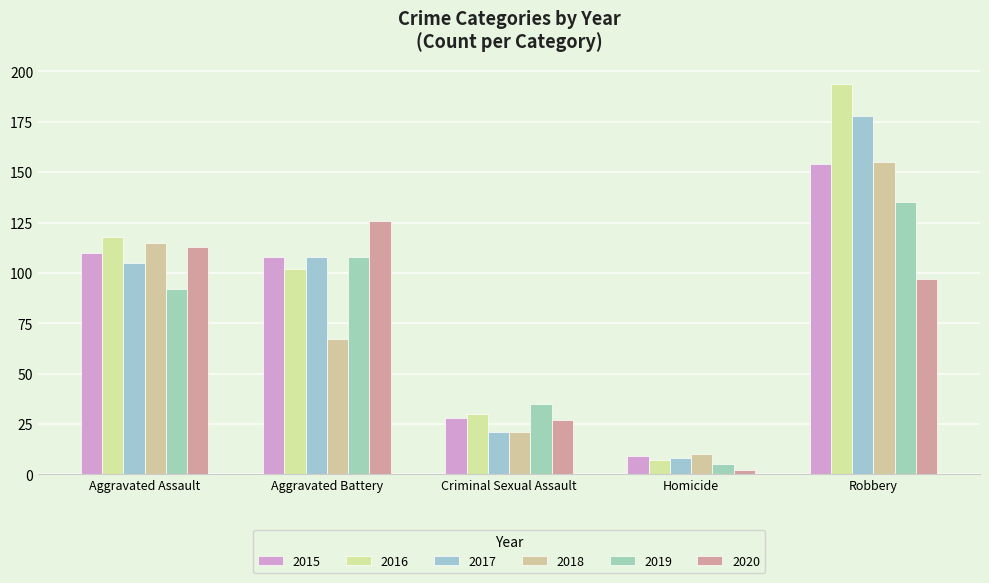

Reading right to left, what are all the values shown in this chart?

2015: Robbery=154	Homicide=9	Criminal Sexual Assault=28	Aggravated Battery=108	Aggravated Assault=110
2016: Robbery=194	Homicide=7	Criminal Sexual Assault=30	Aggravated Battery=102	Aggravated Assault=118
2017: Robbery=178	Homicide=8	Criminal Sexual Assault=21	Aggravated Battery=108	Aggravated Assault=105
2018: Robbery=155	Homicide=10	Criminal Sexual Assault=21	Aggravated Battery=67	Aggravated Assault=115
2019: Robbery=135	Homicide=5	Criminal Sexual Assault=35	Aggravated Battery=108	Aggravated Assault=92
2020: Robbery=97	Homicide=2	Criminal Sexual Assault=27	Aggravated Battery=126	Aggravated Assault=113